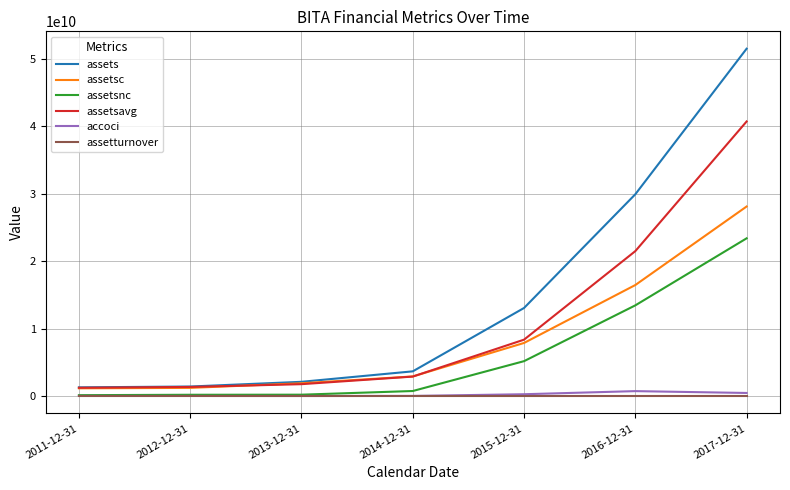

True or false: assets and assetsnc intersect in this chart.

False